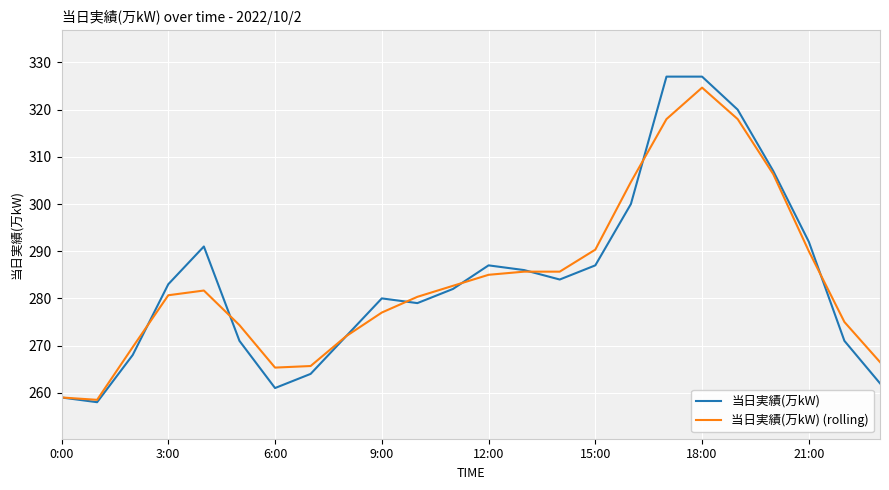

What is the maximum value for 当日実績(万kW) (rolling)?

324.7